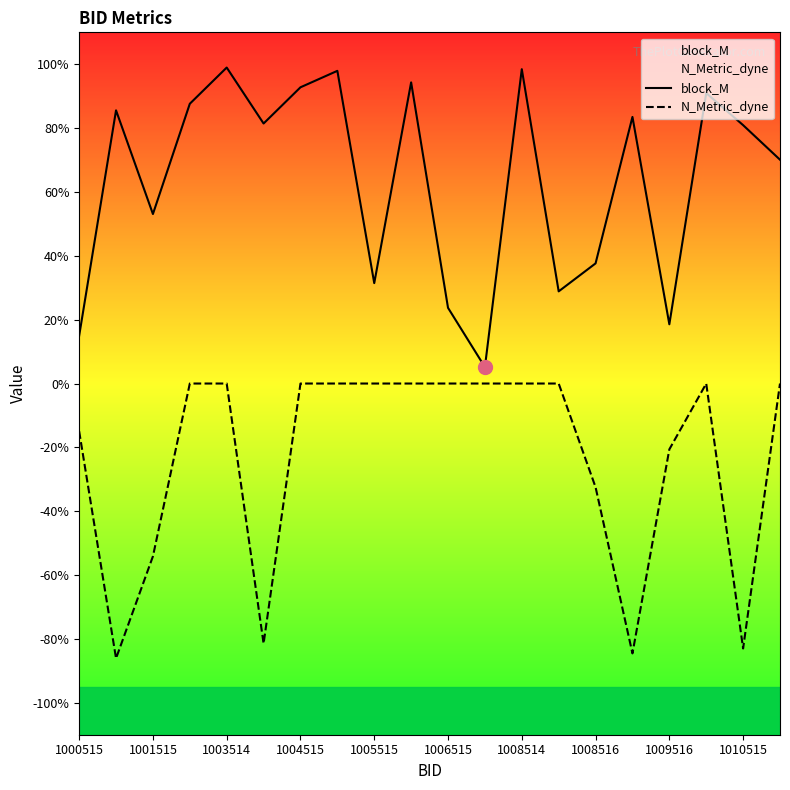

How many negative values does the N_Metric_dyne series have?

8